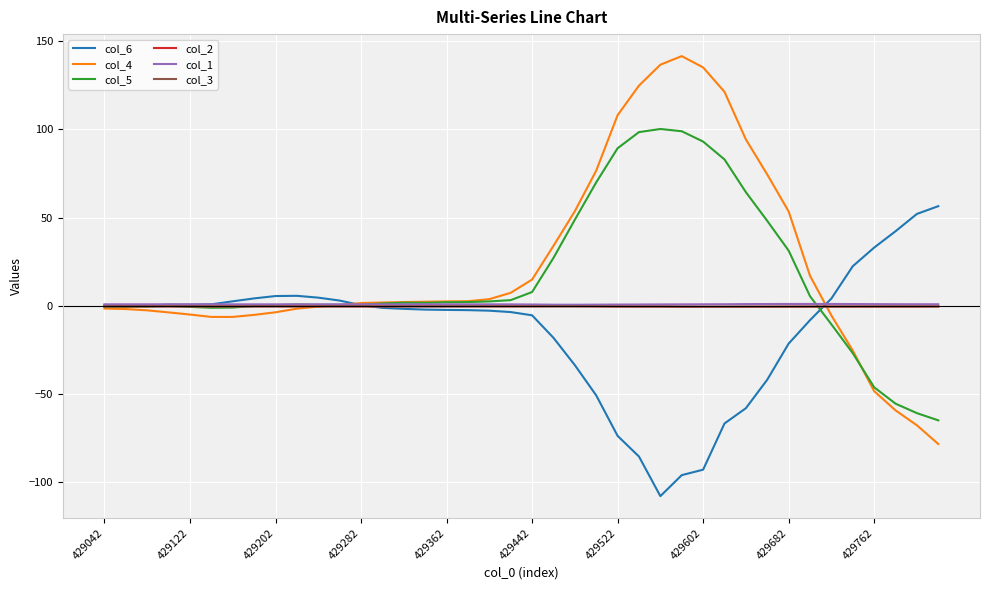

True or false: col_4 has more than 1 interior local peaks.

False